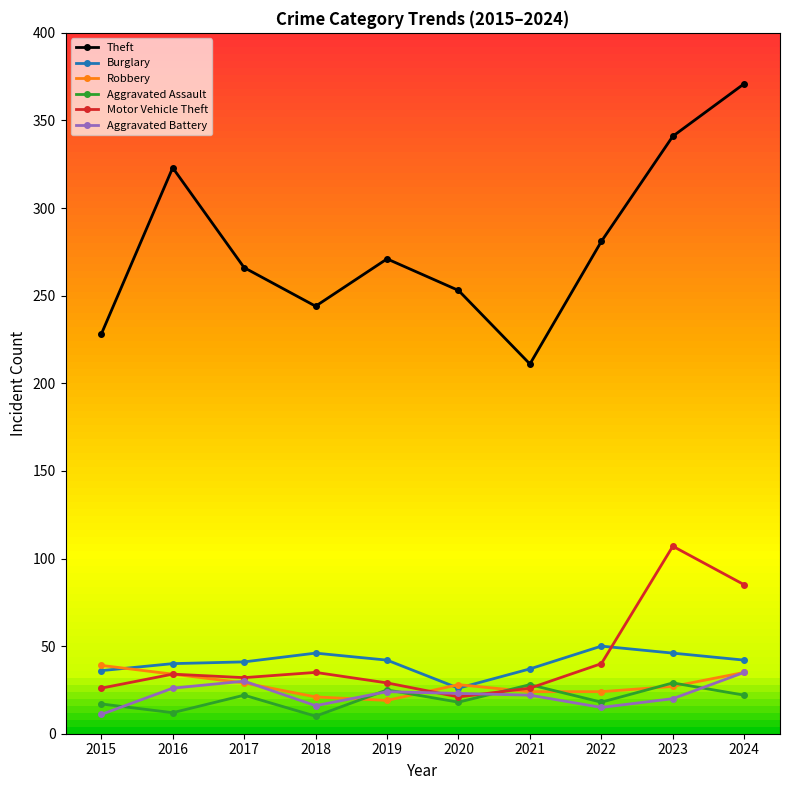

How many interior local valleys does the Theft series have?

2